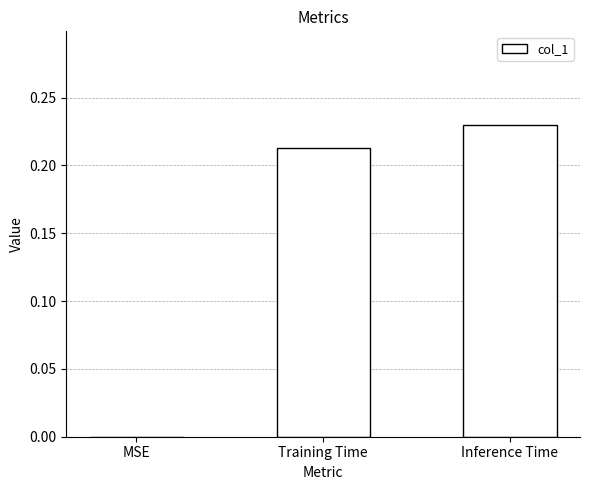

The chart shows a value of 0.4 at Inference Time. True or false?

False